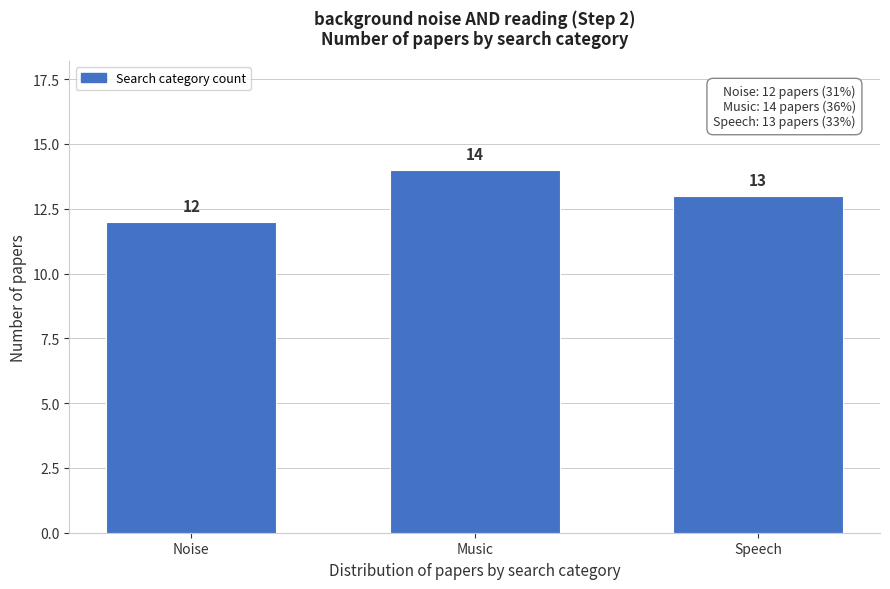

Reading left to right, what are all the values shown in this chart?

12	14	13